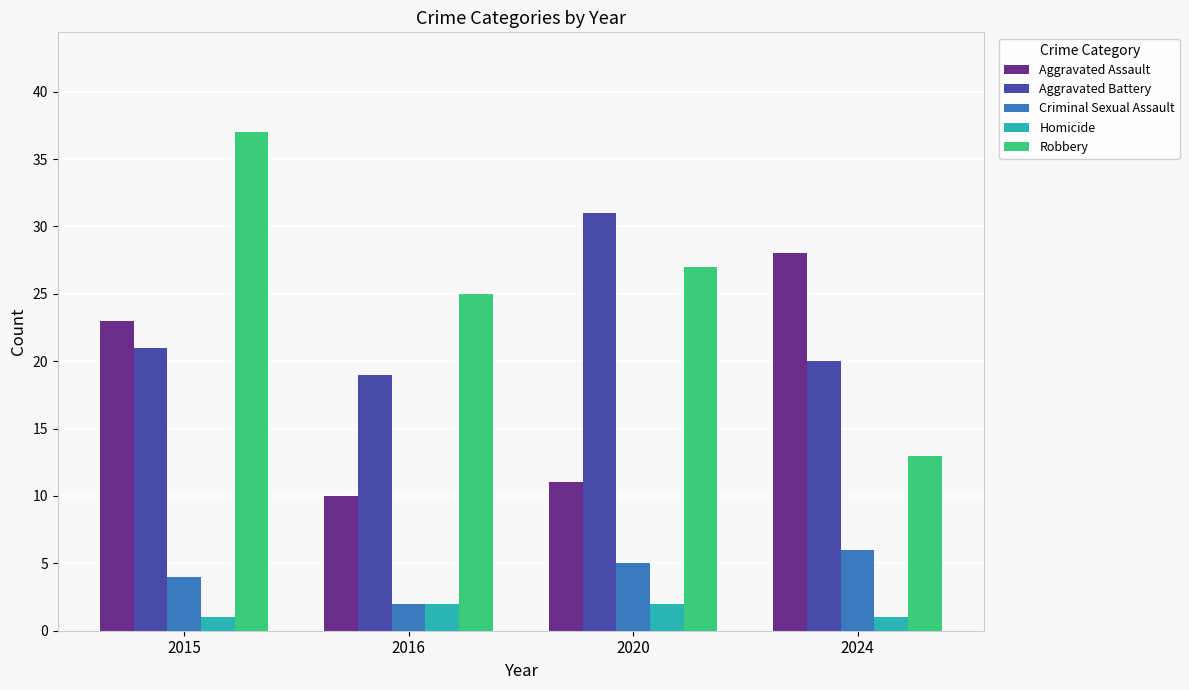

Reading left to right, list all the values displayed in this chart.

Aggravated Assault: 2015=23	2016=10	2020=11	2024=28
Aggravated Battery: 2015=21	2016=19	2020=31	2024=20
Criminal Sexual Assault: 2015=4	2016=2	2020=5	2024=6
Homicide: 2015=1	2016=2	2020=2	2024=1
Robbery: 2015=37	2016=25	2020=27	2024=13